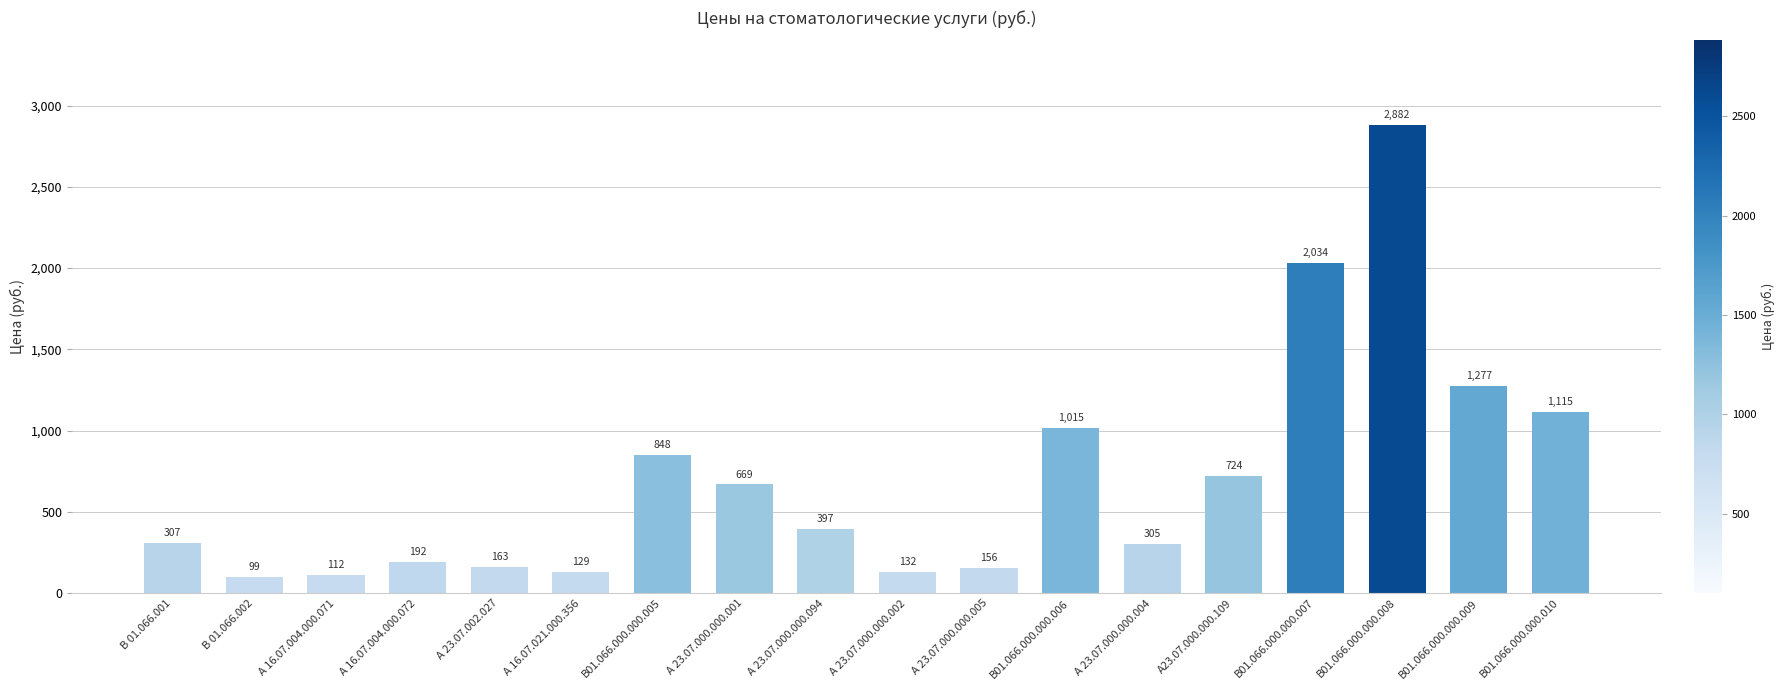

Rank the categories by value from lowest to highest.

В 01.066.002, А 16.07.004.000.071, А 16.07.021.000.356, А 23.07.000.000.002, А 23.07.000.000.005, А 23.07.002.027, А 16.07.004.000.072, А 23.07.000.000.004, В 01.066.001, А 23.07.000.000.094, А 23.07.000.000.001, А23.07.000.000.109, В01.066.000.000.005, В01.066.000.000.006, В01.066.000.000.010, В01.066.000.000.009, В01.066.000.000.007, В01.066.000.000.008